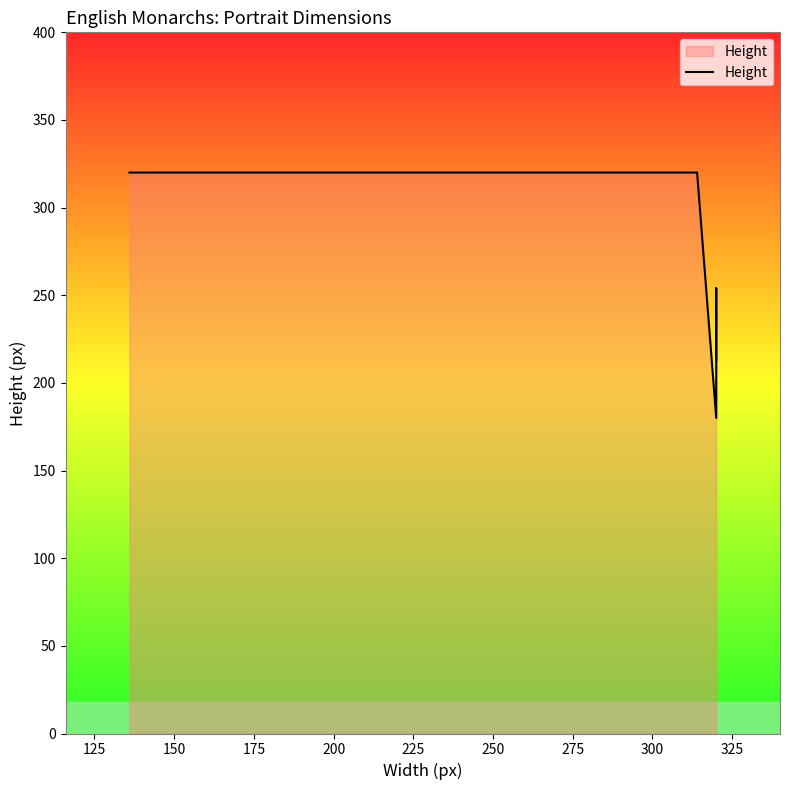

What is the sum of the values at 250 and 150?

640